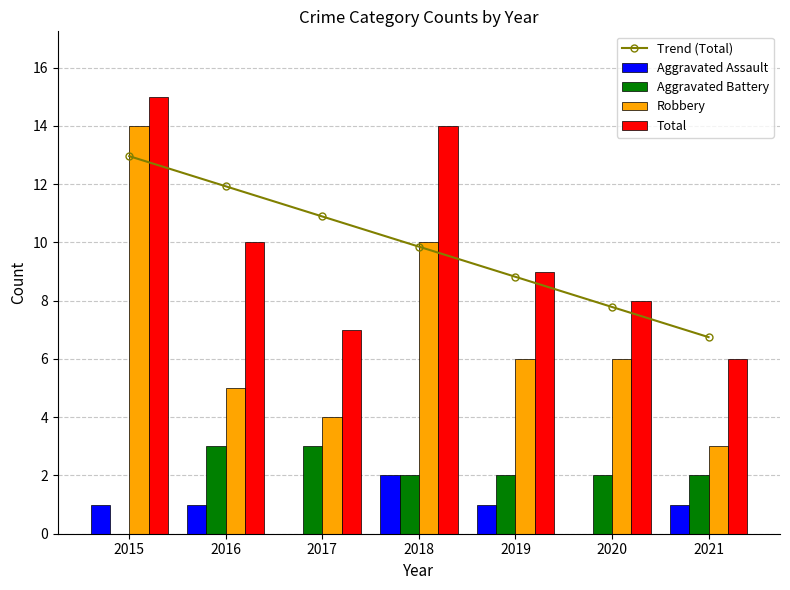

Is the value of Trend (Total) at 2018 greater than the value of Robbery at 2017?

Yes